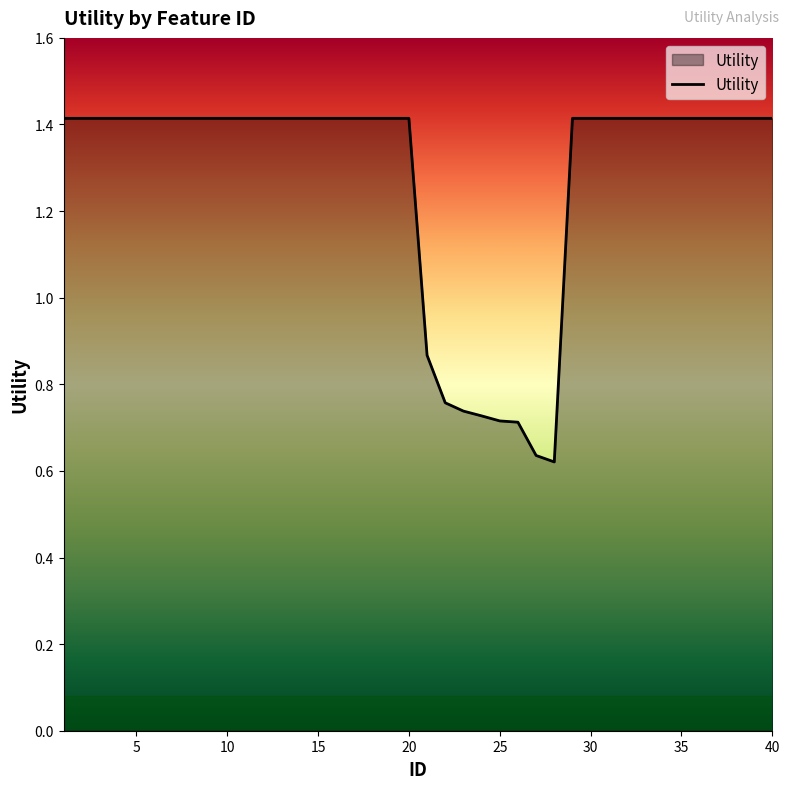

What is the greatest value displayed?

1.4